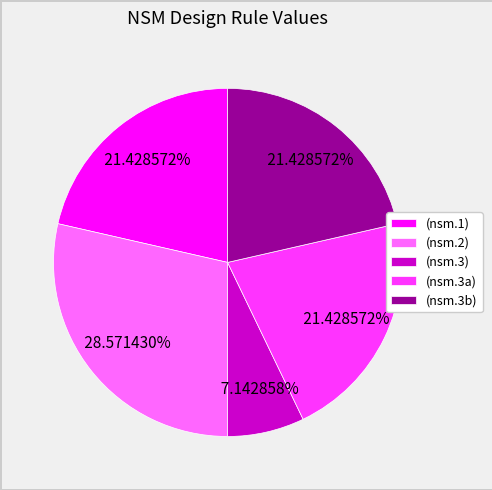

How many slices are in this pie chart?

5